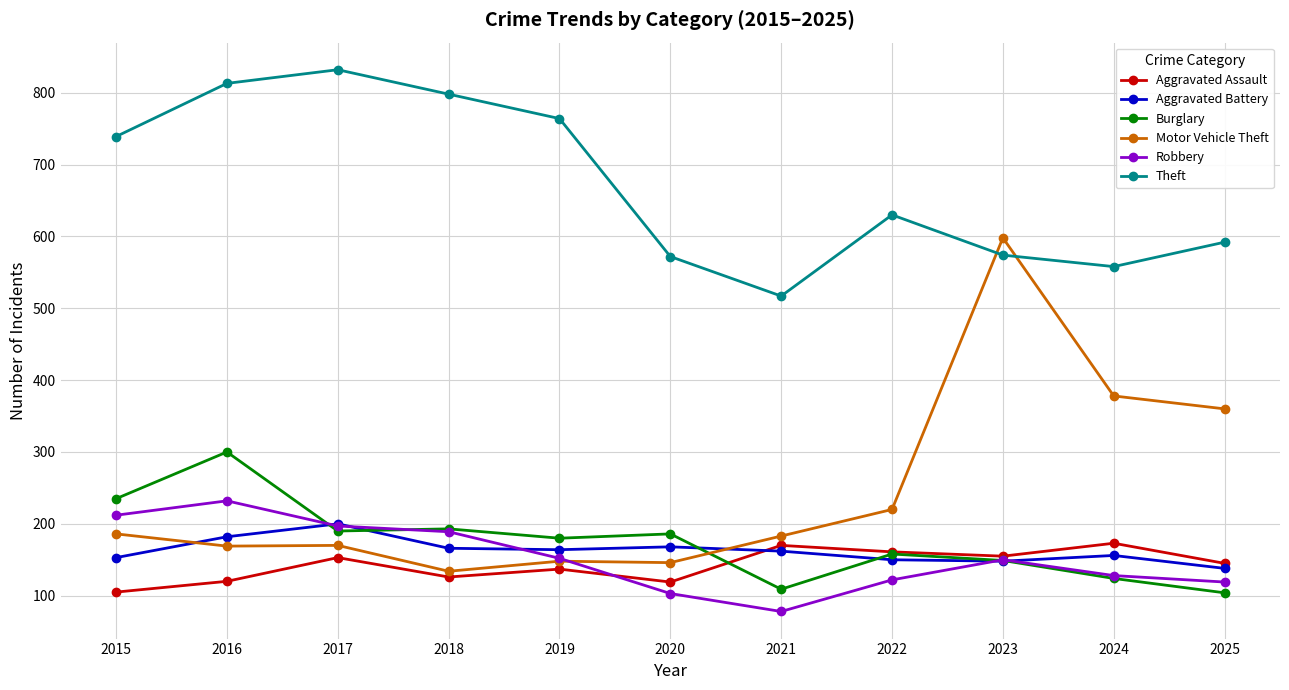

Which category has the highest value in the Burglary series?

2016